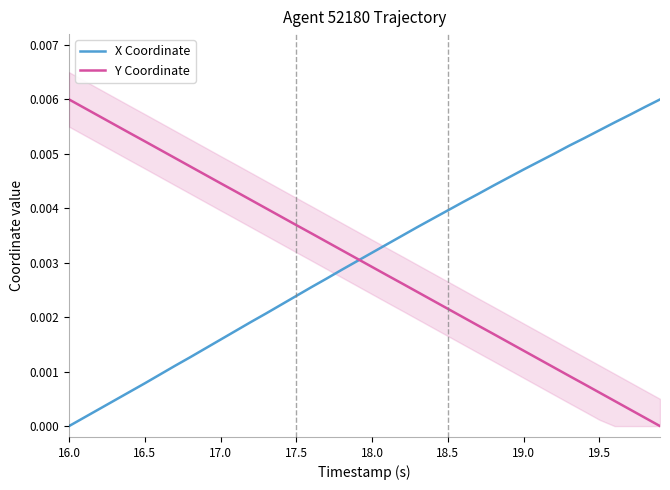

Which category has the lowest value in the X Coordinate series?

16.0